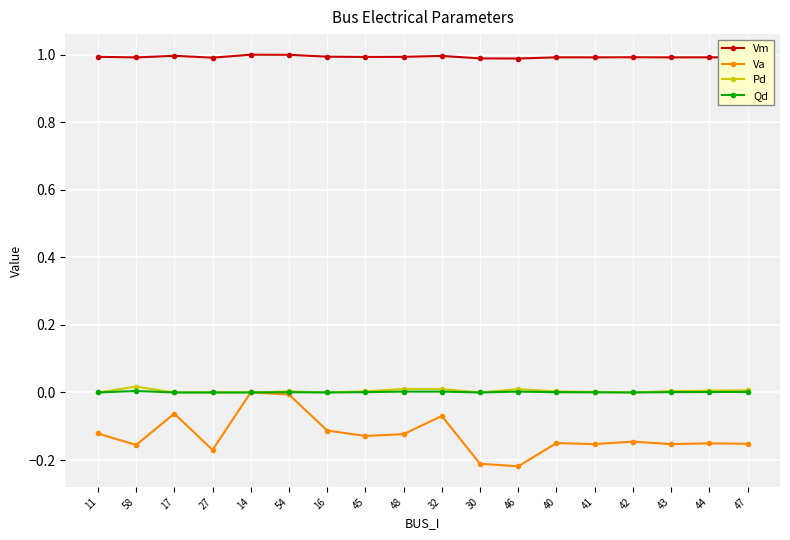

What is the greatest value displayed?

1.0